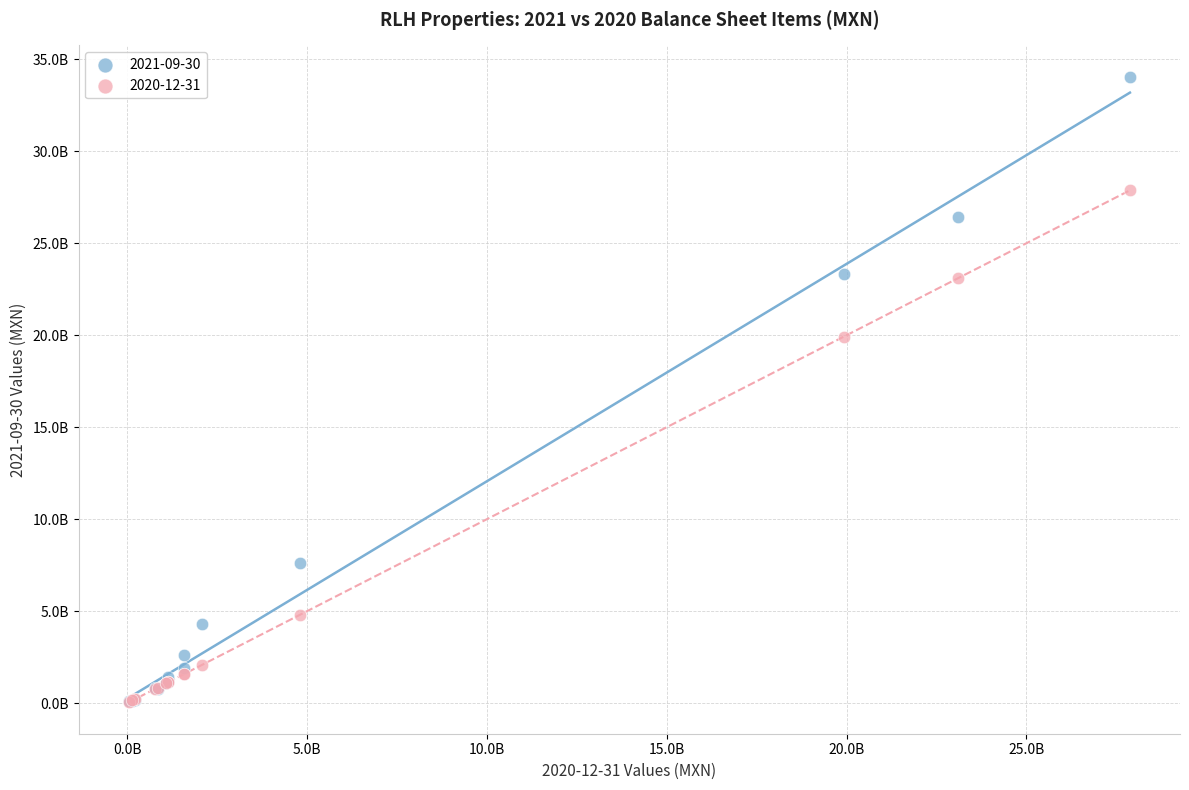

What are all the series names shown in the legend?

2021-09-30, 2020-12-31